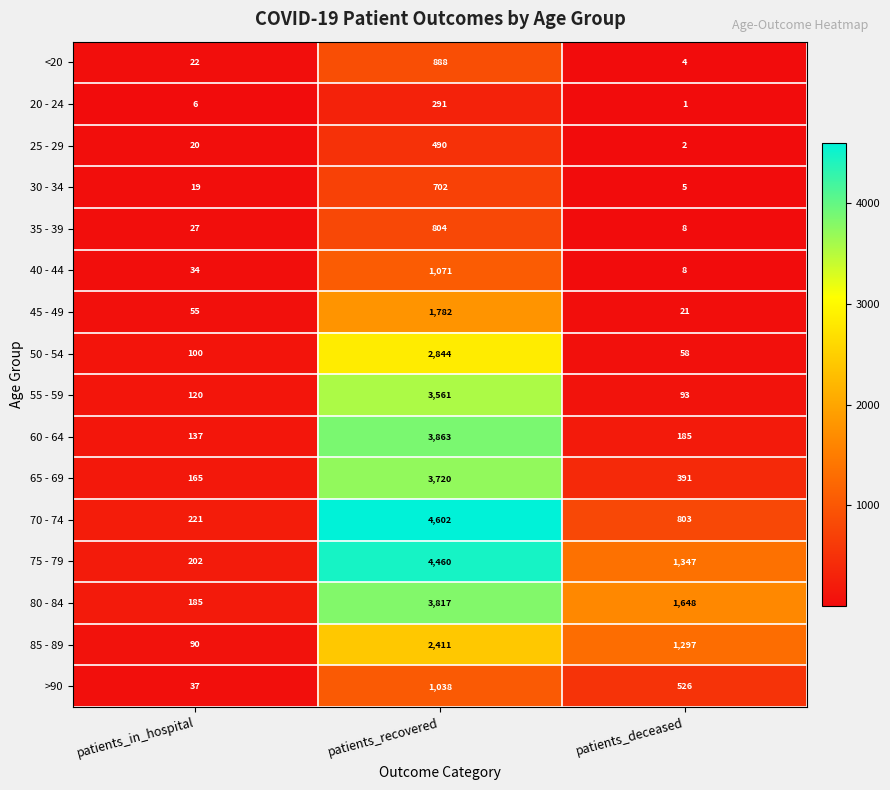

Read the 40 - 44 value at patients_in_hospital, to the nearest 50.

50